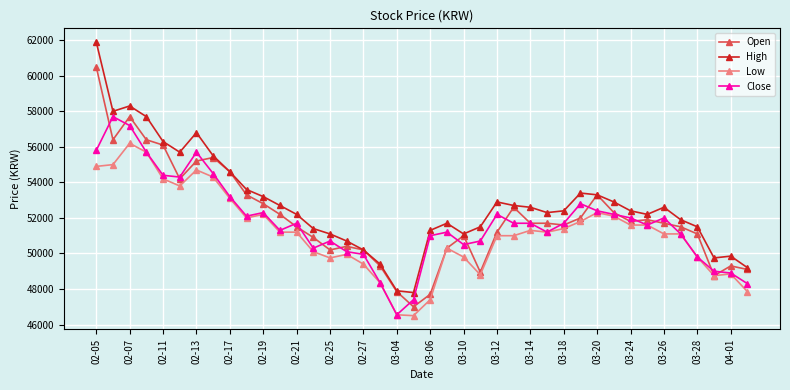

True or false: High has more than 2 interior local peaks.

True